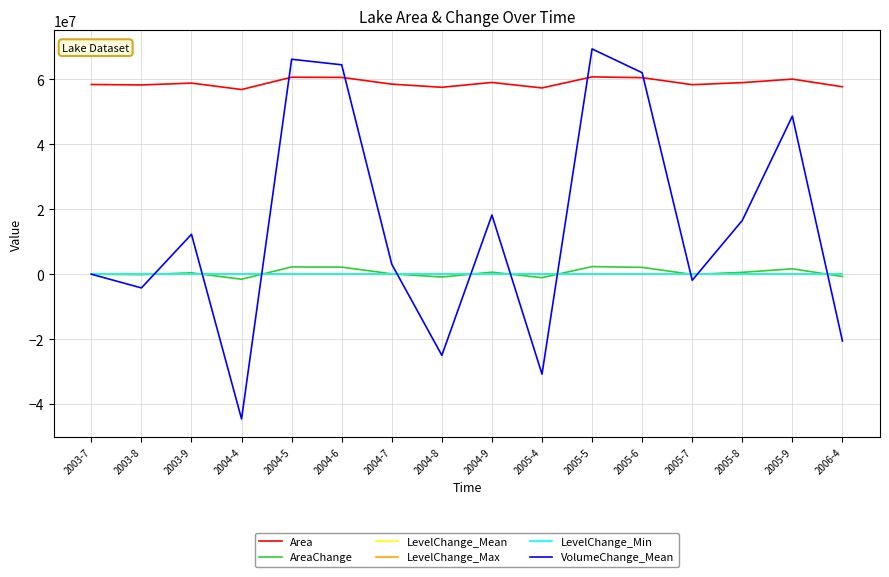

The value of VolumeChange_Mean at 2005-6 is 62062625.9. True or false?

True